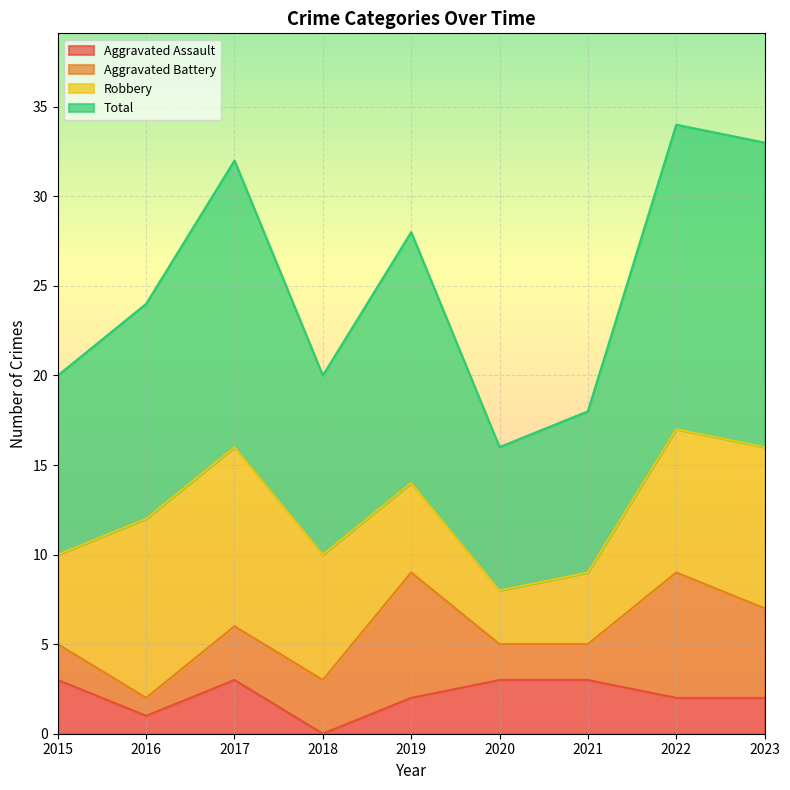

What is the approximate value of Total at 2018, to the nearest 10?

20